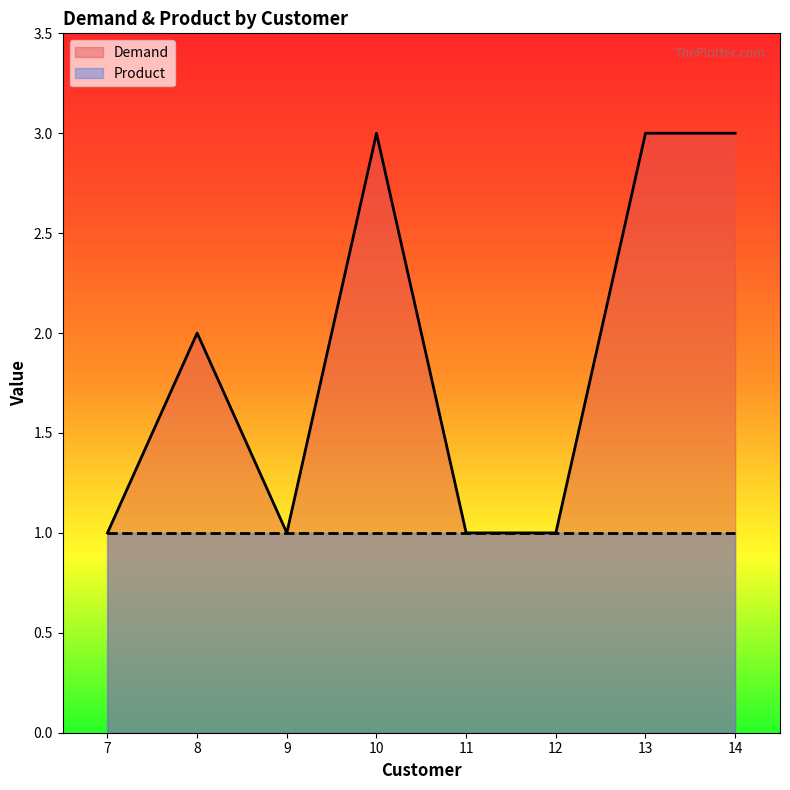

True or false: Product and Demand cross at least once.

True